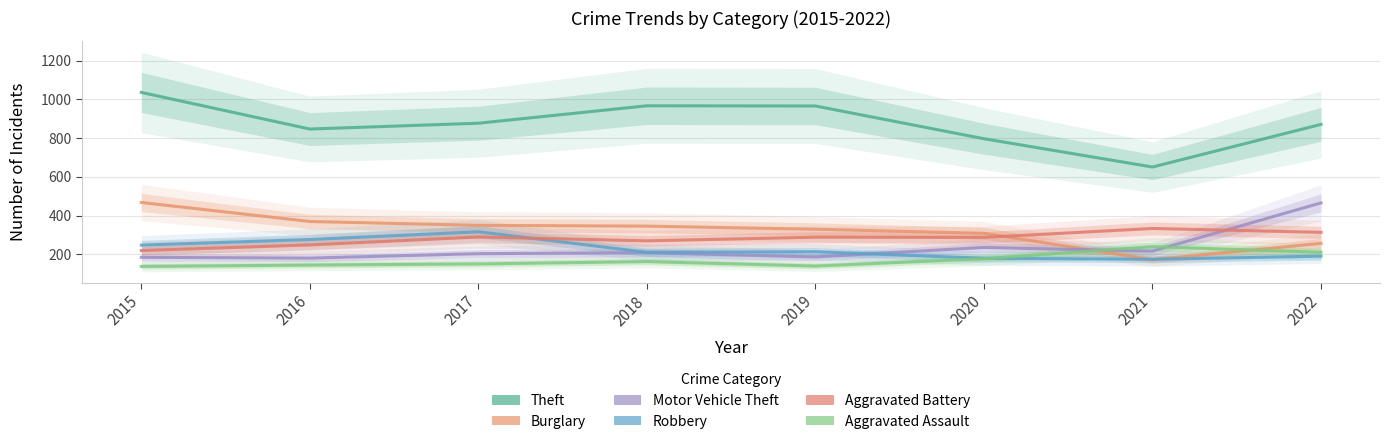

Rank the series by their maximum value, from lowest to highest.

Aggravated Assault, Robbery, Aggravated Battery, Motor Vehicle Theft, Burglary, Theft